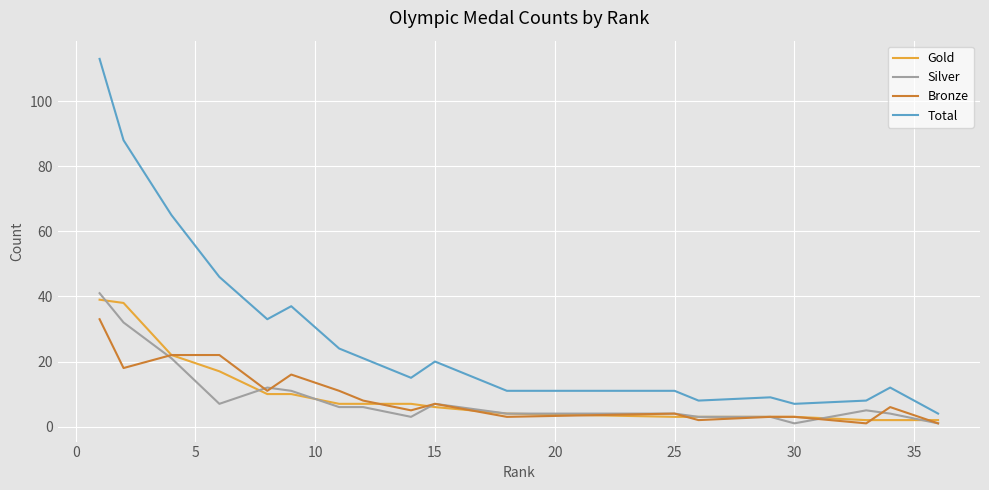

Which series has the widest spread of values?

Total